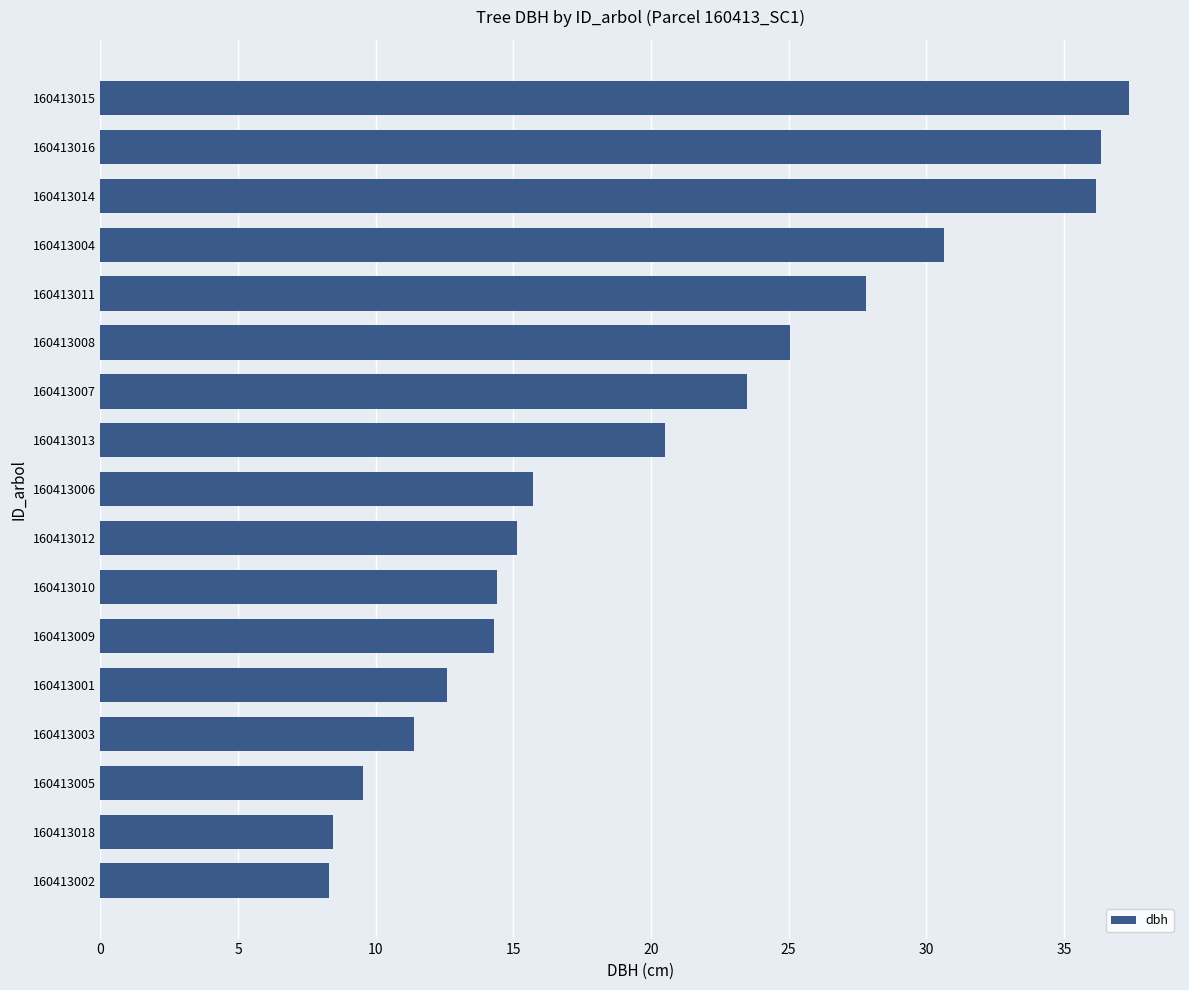

What is the minimum value shown in the chart?

8.3